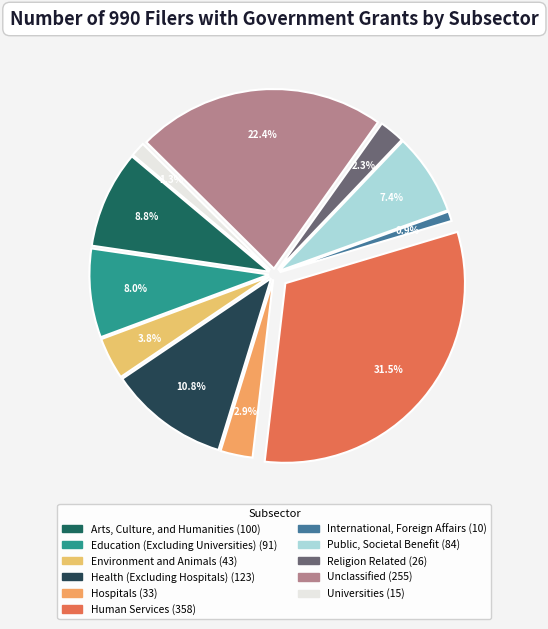

Is there any slice that represents more than half of the pie?

No